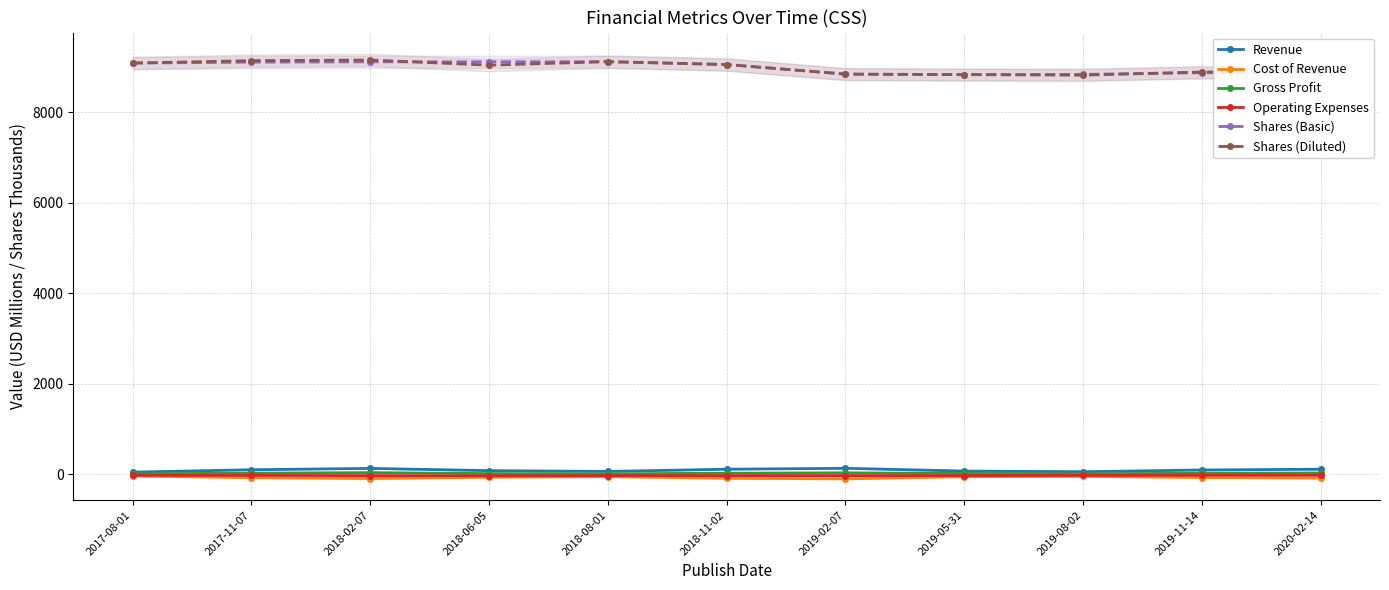

What is the difference between the second highest and second lowest values in the Revenue series?

73.1